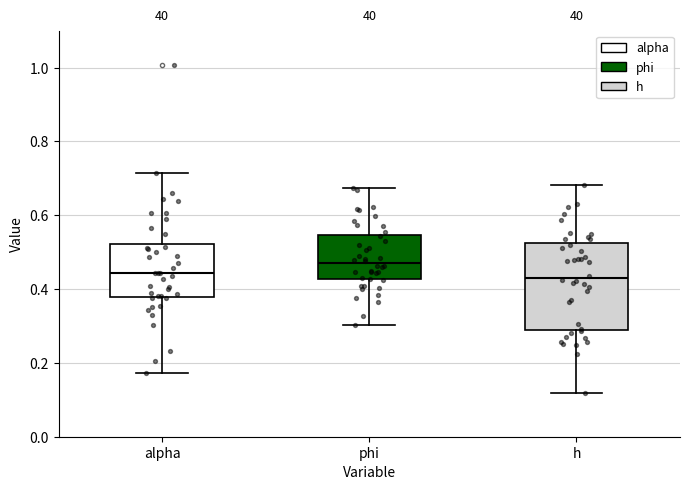

Reading left to right, read every box against the y-axis: the position of its median line, the range the box covers, and the ends of its whiskers. The values are not printed on the chart, so give them approximately, as read against the axis.

alpha: median 0.44, box 0.38 to 0.52, whiskers 0.18 to 0.72
phi: median 0.46, box 0.42 to 0.54, whiskers 0.30 to 0.68
h: median 0.44, box 0.30 to 0.52, whiskers 0.12 to 0.68